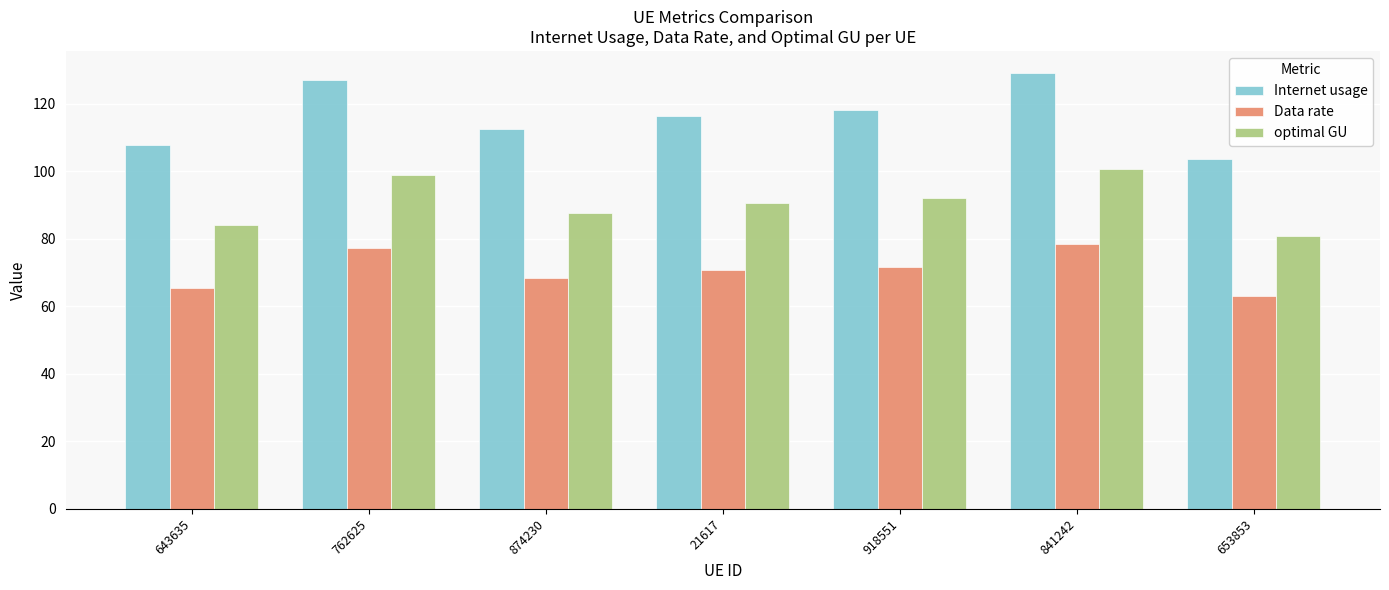

How many bars are there in total?

21